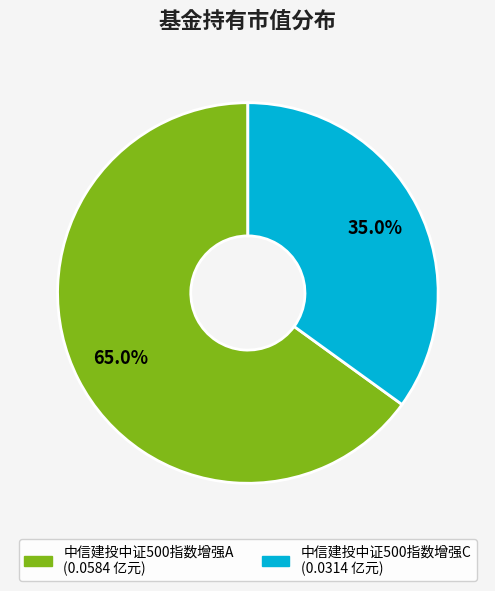

Which has a higher value, 中信建投中证500指数增强C or 中信建投中证500指数增强A?

中信建投中证500指数增强A